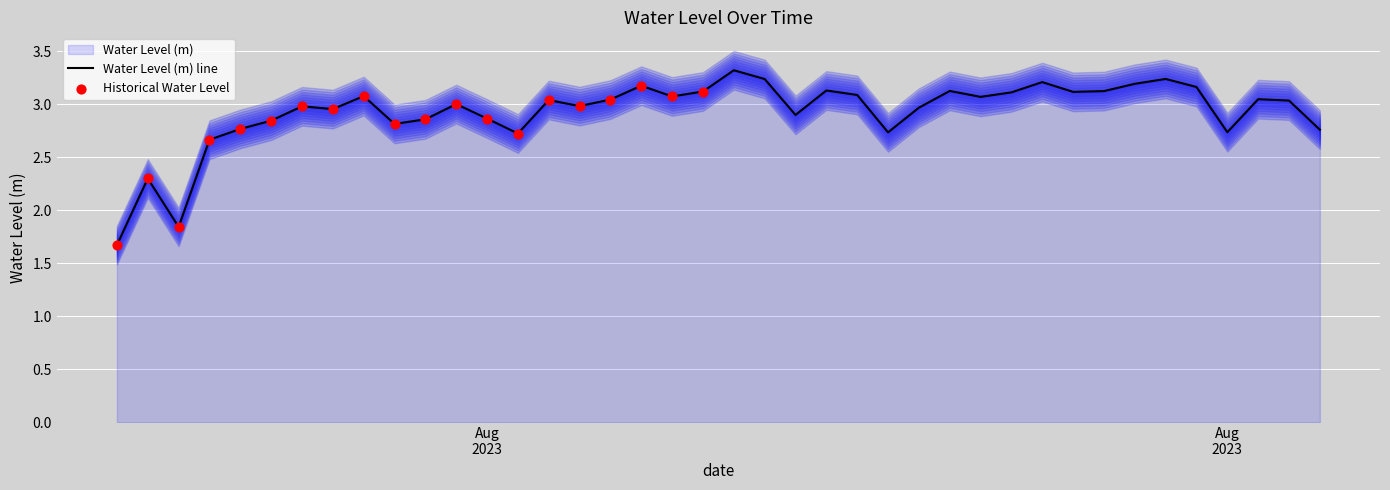

What is the change in value from 2023-08-27 17:00:00 to 2023-08-28 17:00:00?

+0.3